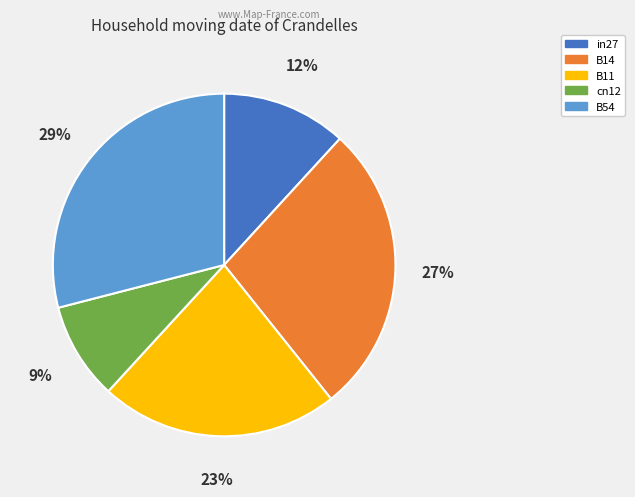

Which category has the biggest portion of the pie?

B54